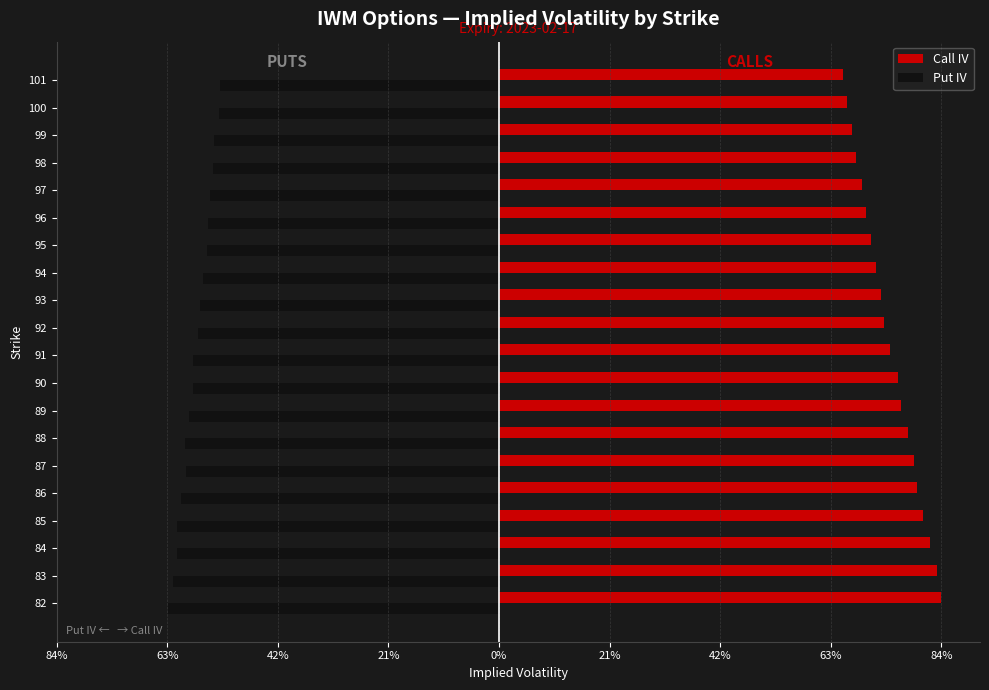

What are all the series names shown in the legend?

Call IV, Put IV